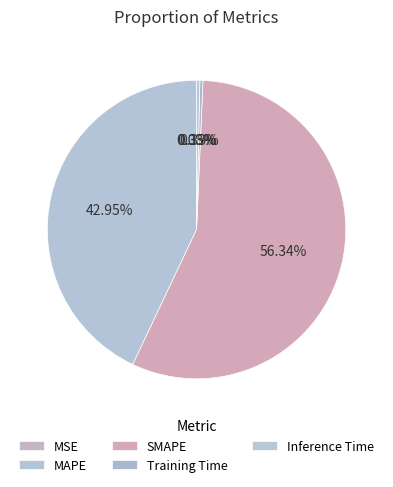

Count the number of slices in the pie.

5